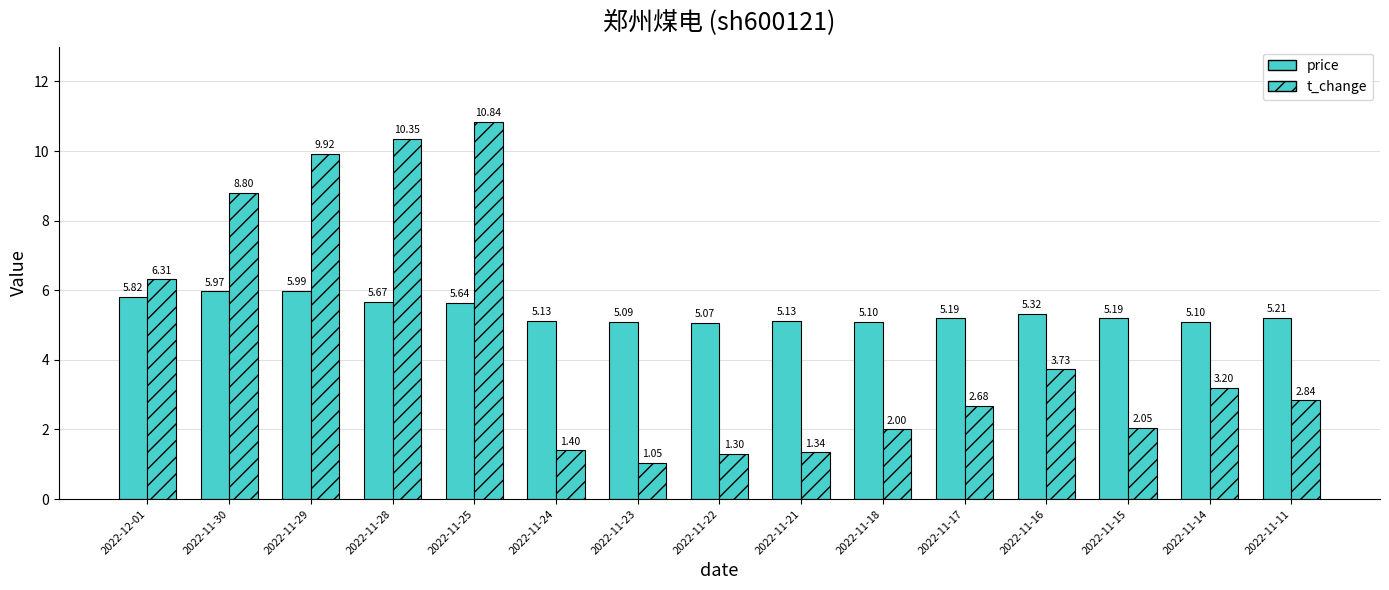

What is the total value across all series at 2022-11-23?

6.1